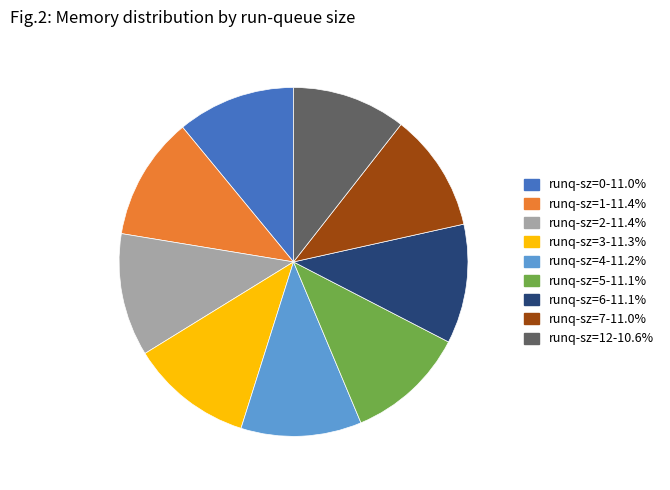

Does any single category account for the majority?

No